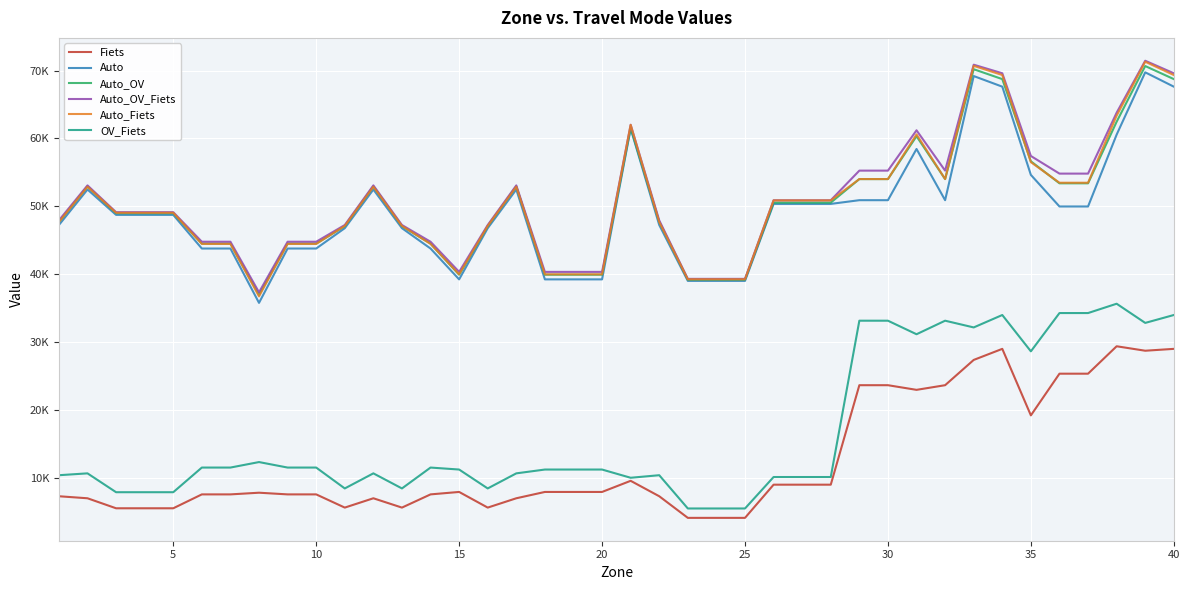

True or false: Auto_Fiets and Auto cross at least once.

False